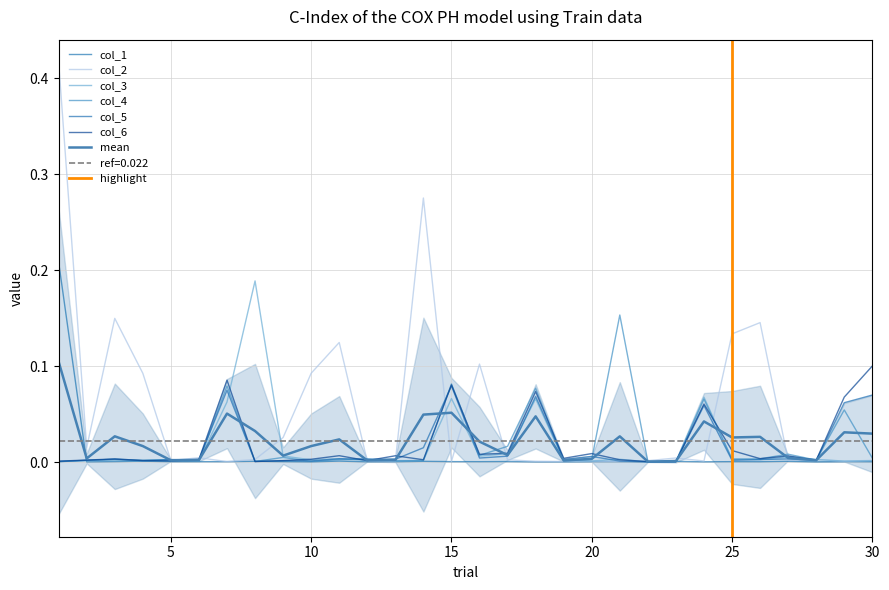

Which label corresponds to the largest value in the chart?

1